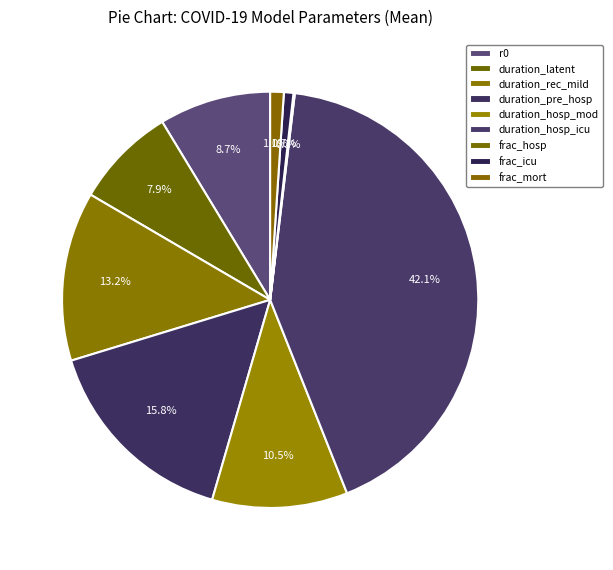

What percentage do duration_hosp_icu and r0 together represent?

50.8%